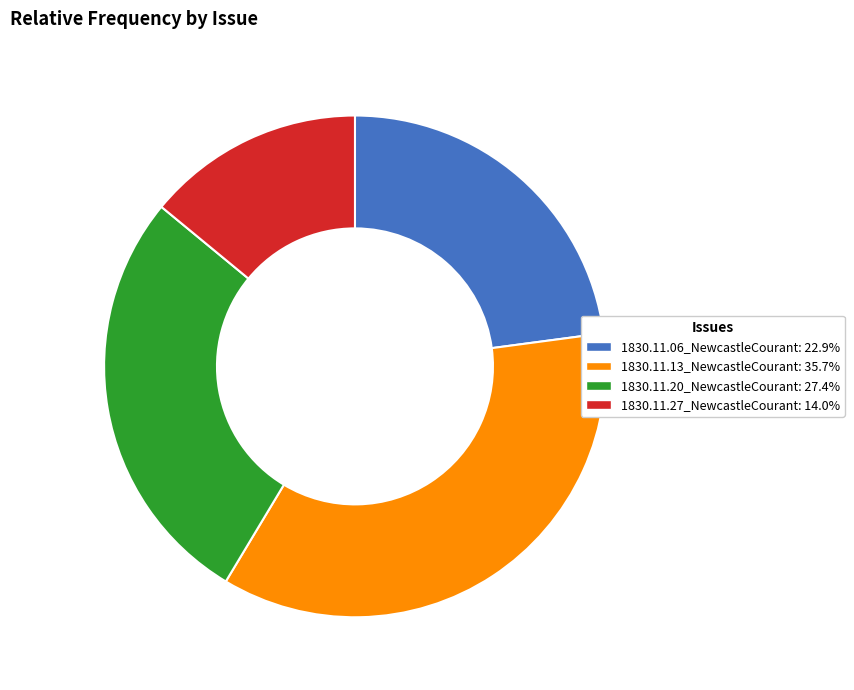

Which slice is the largest?

1830.11.13_NewcastleCourant